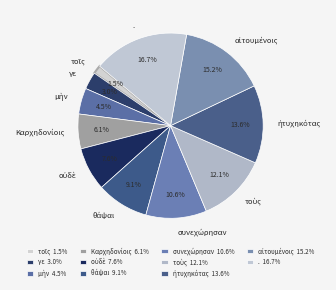

To the nearest percent, what is the average slice percentage?

9%